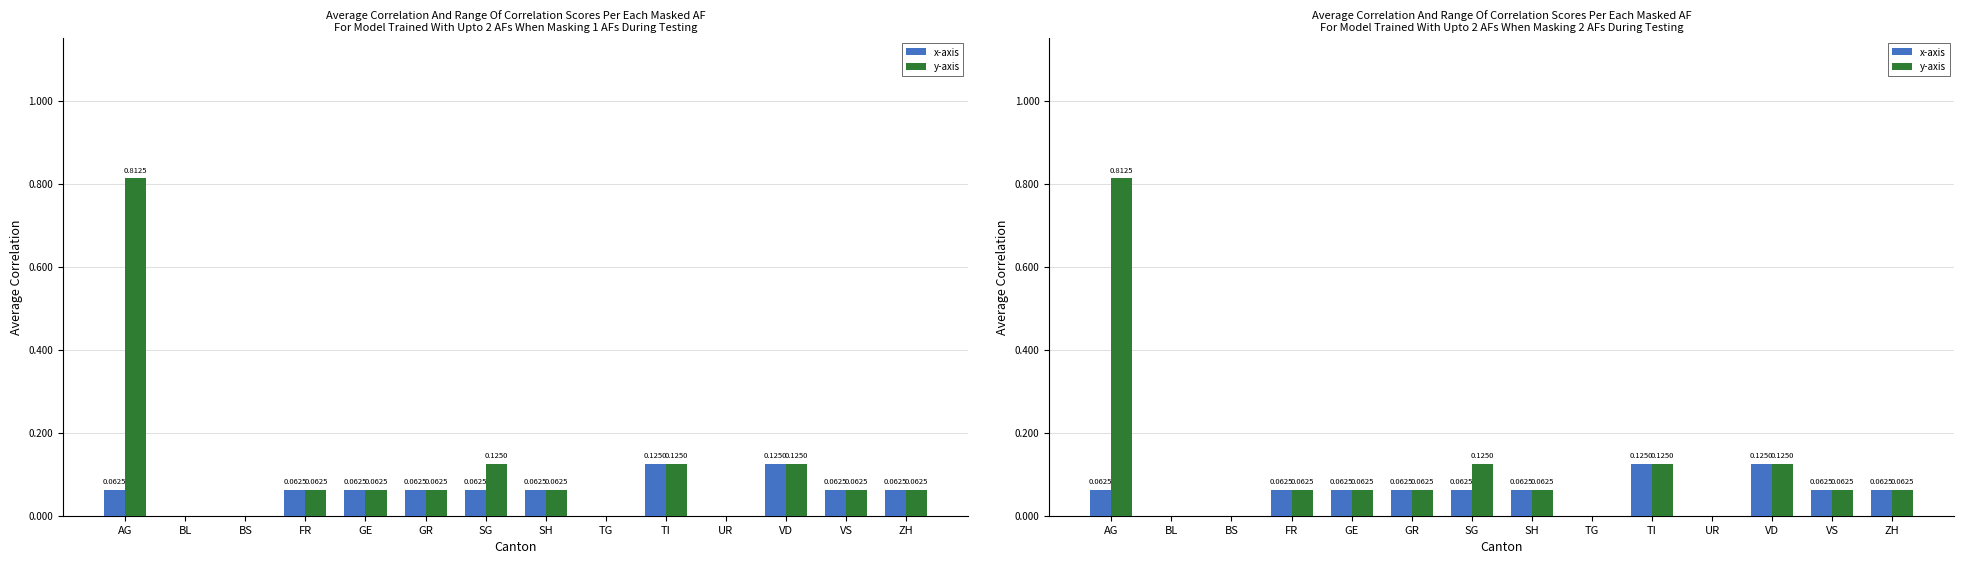

What is the difference between the second highest and second lowest values in the y-axis series?

0.1